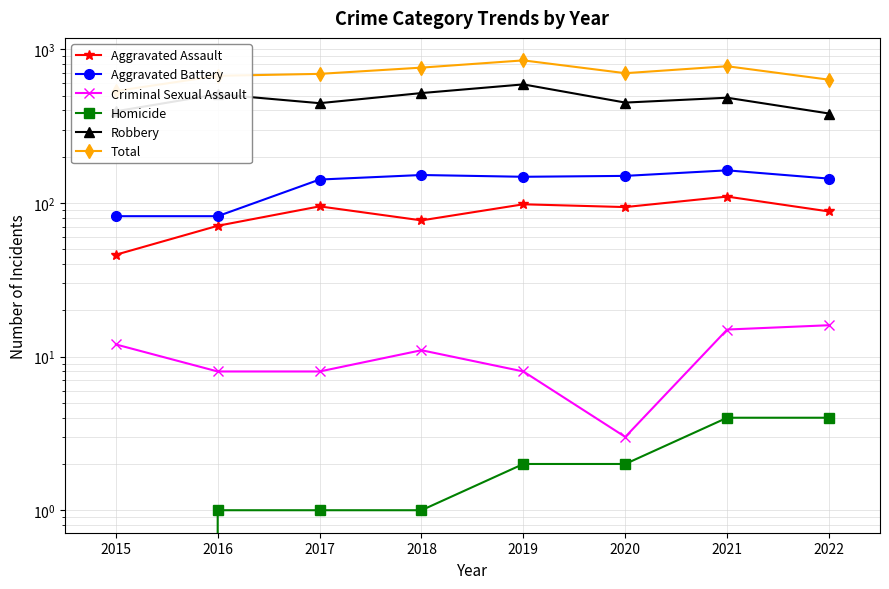

At which category is the sum across all series the highest?

2019